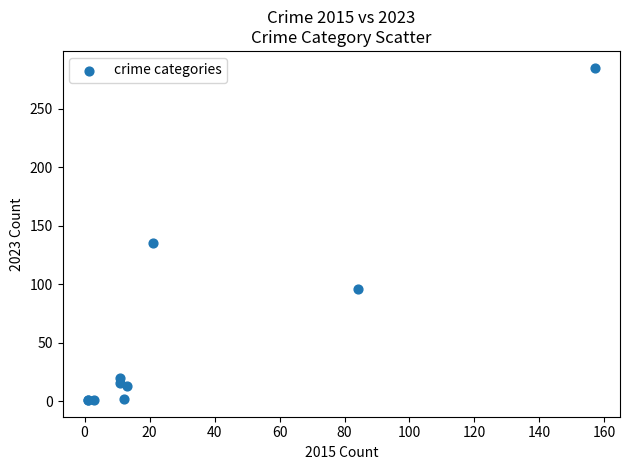

What Y value in the scatter plot is closest to 143?

135